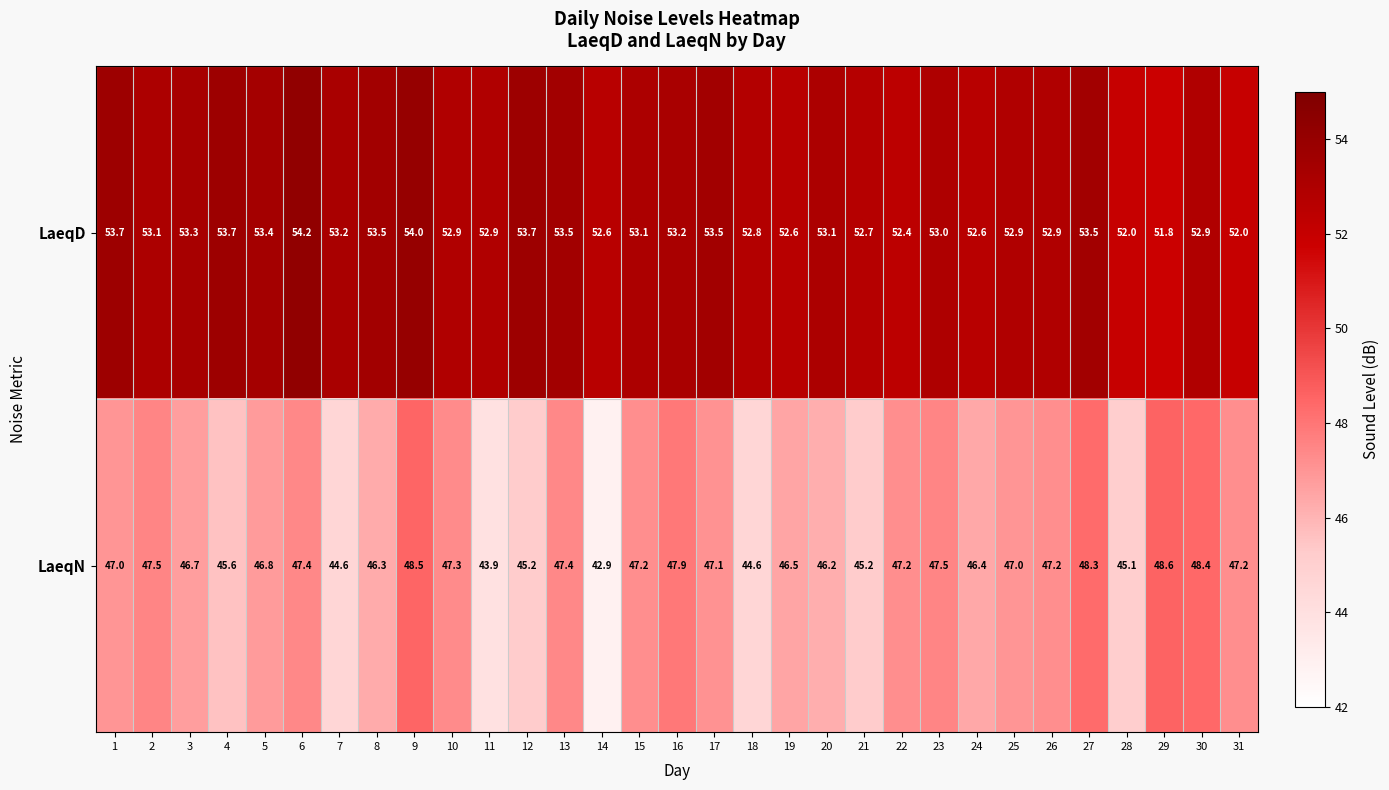

The LaeqD series shows 53.2 at 16. True or false?

True